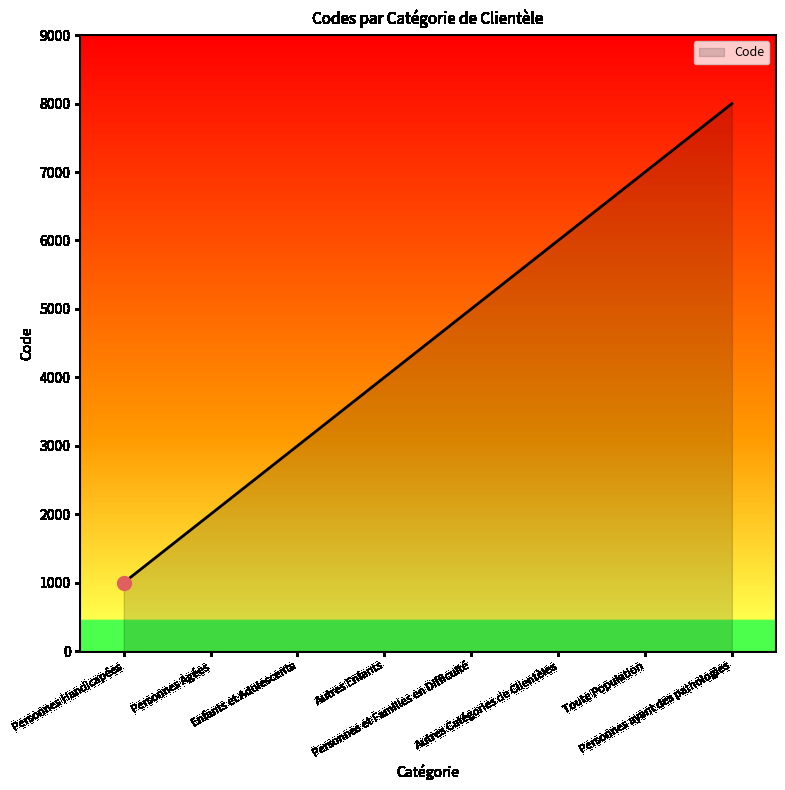

List the labels in order of value, largest first.

Personnes ayant des pathologies, Toute Population, Autres Catégories de Clientèles, Personnes et Familles en Difficulté, Autres Enfants, Enfants et Adolescents, Personnes Agées, Personnes Handicapées